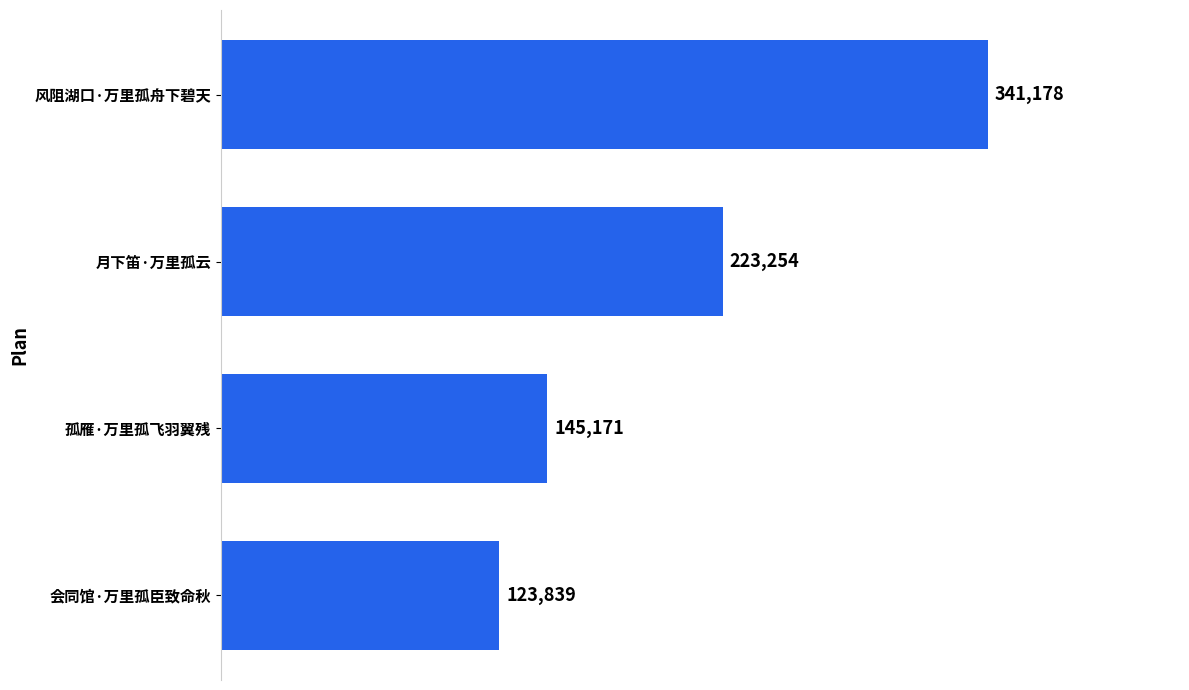

Reading top to bottom, what are all the values shown in this chart?

341178	223254	145171	123839